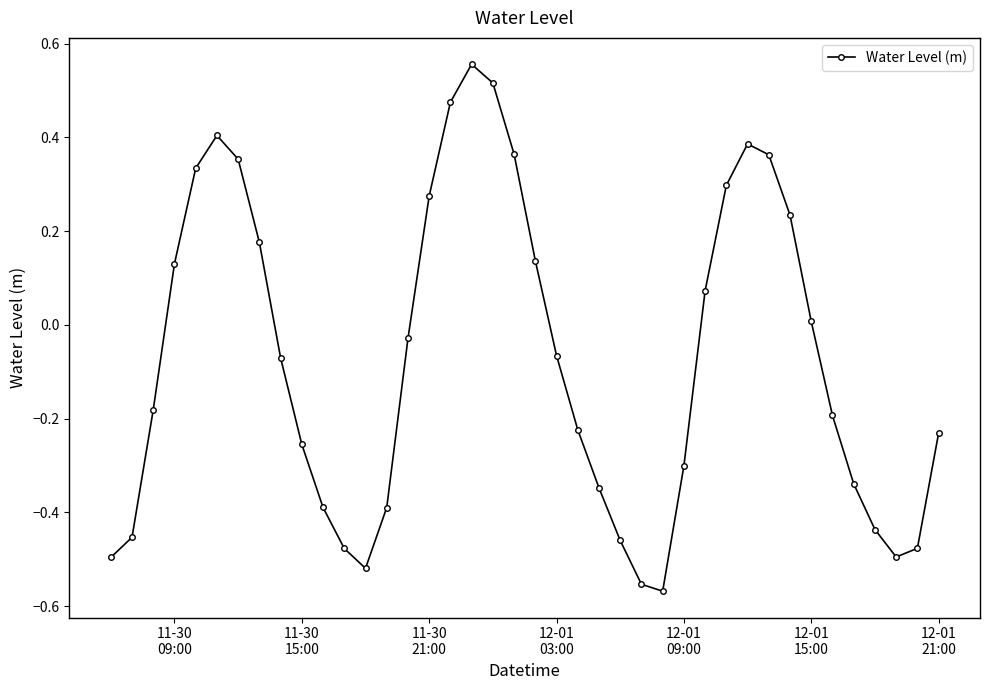

What is the difference between the second highest and minimum values?

1.1